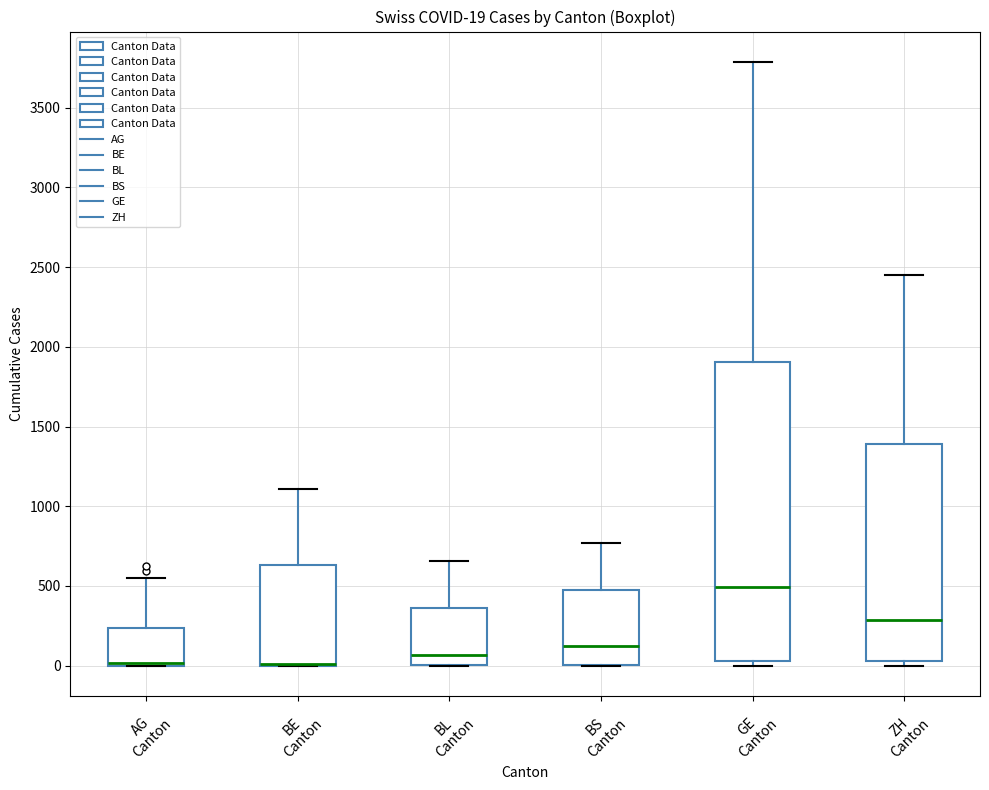

Which box is the tallest, from its lower edge to its upper edge?

GE Canton